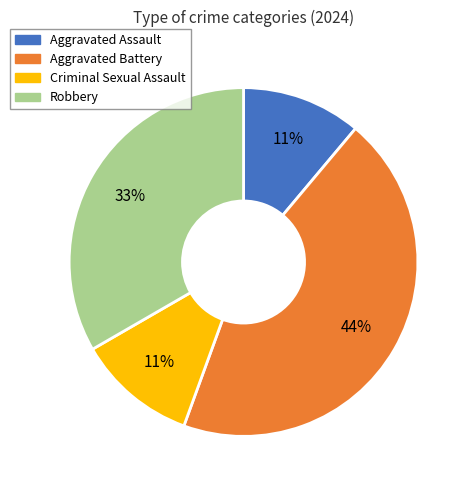

To the nearest percent, what percentage of the pie is Aggravated Battery?

44%